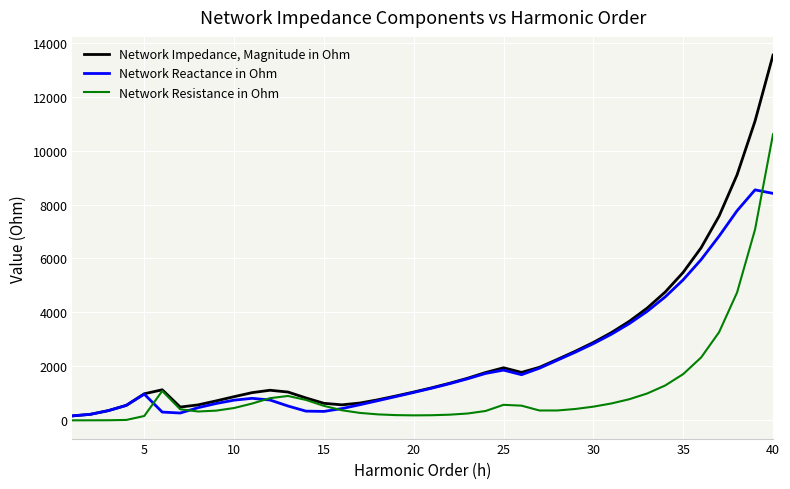

At how many categories does at least one series exceed 6684?

4